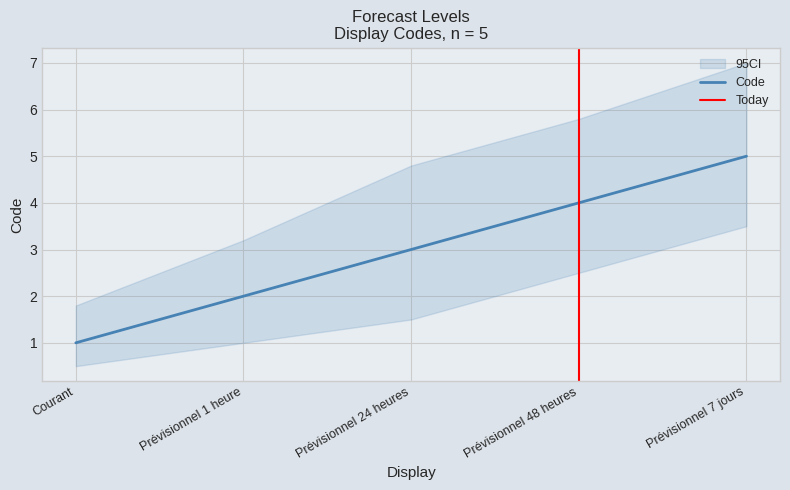

How many lines are shown in the chart?

1